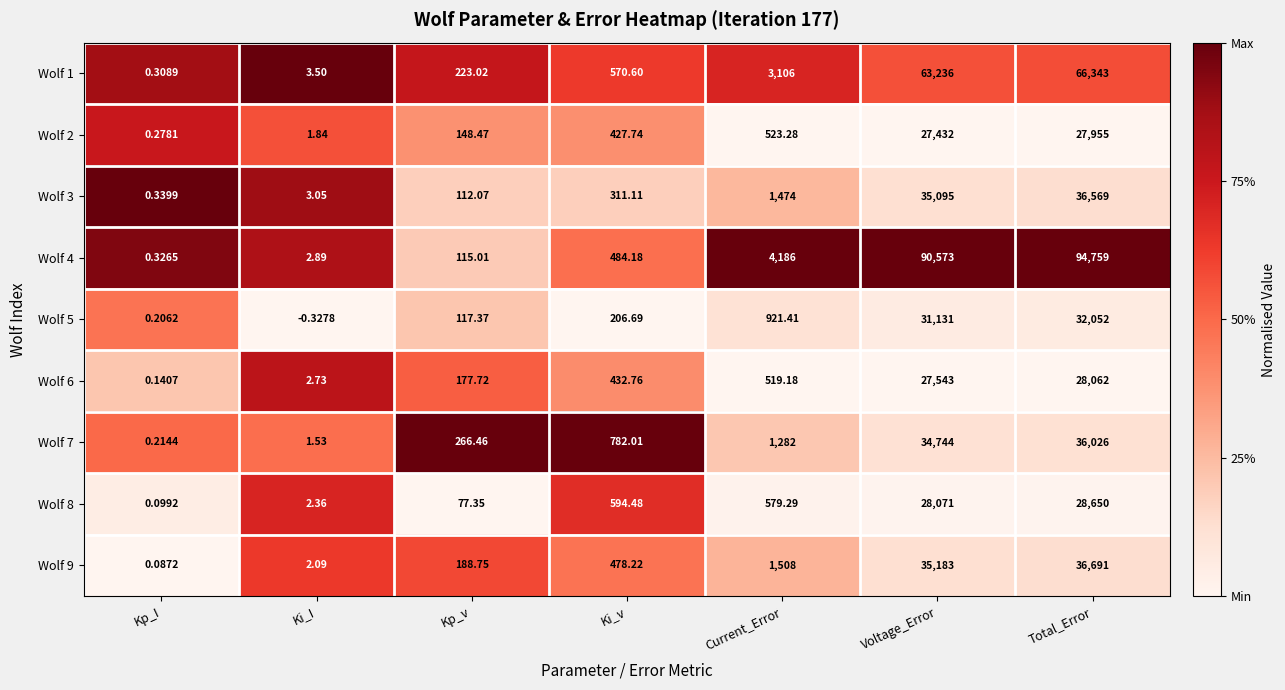

At which label does Wolf 7 first exceed 782?

Ki_v